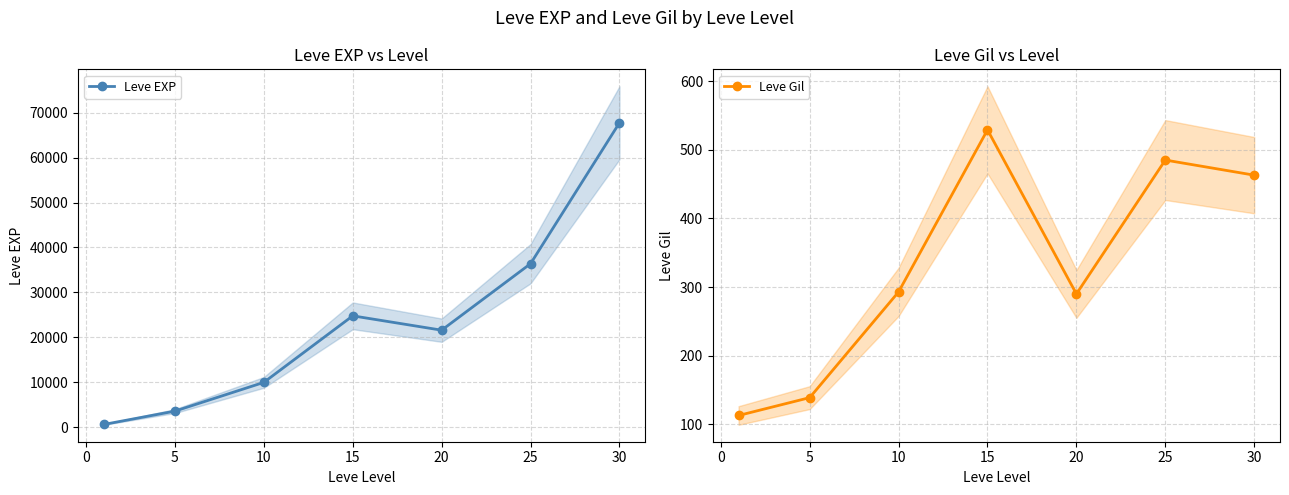

In Leve Gil, how many points are higher than both neighbors (excluding endpoints)?

2